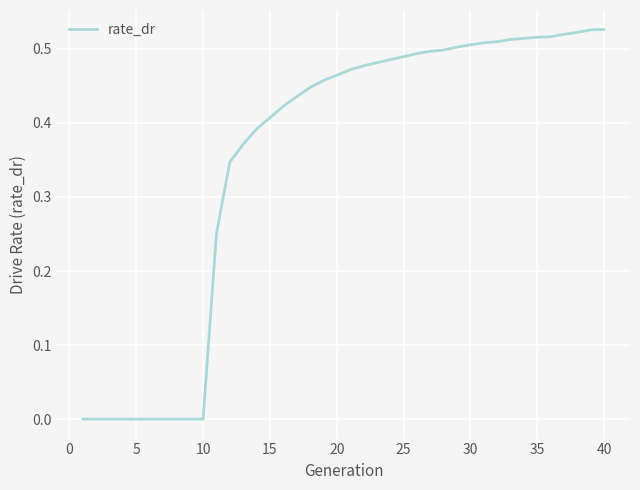

Count the values in the range 0 to 1.

40